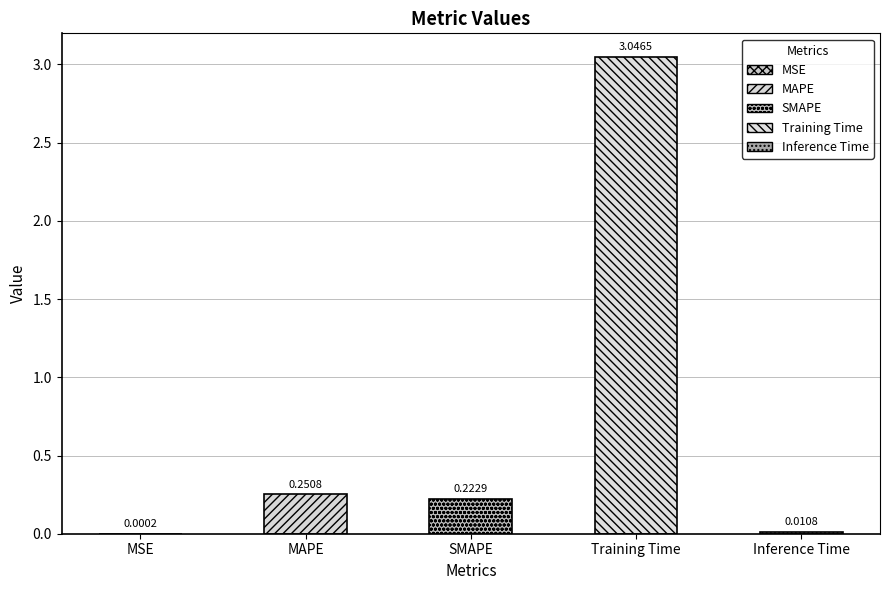

What is the difference between the values at Training Time and SMAPE?

2.8